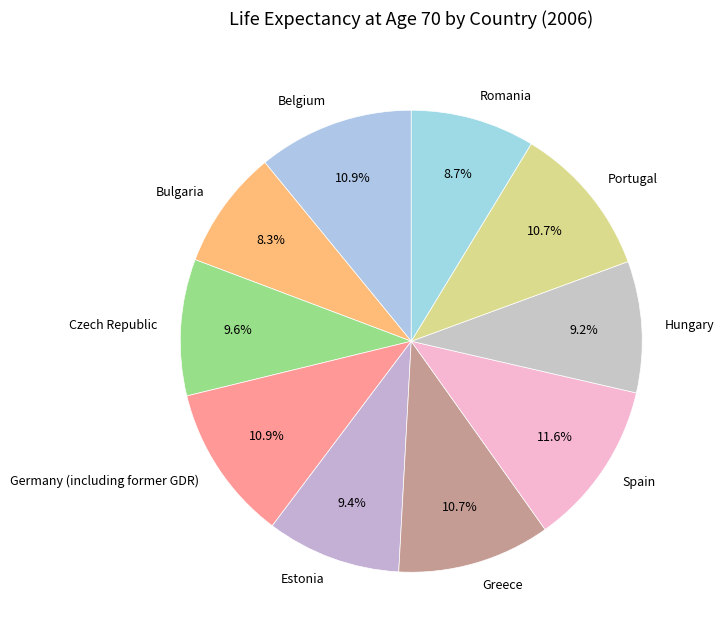

Which has a higher value, Hungary or Germany (including former GDR)?

Germany (including former GDR)